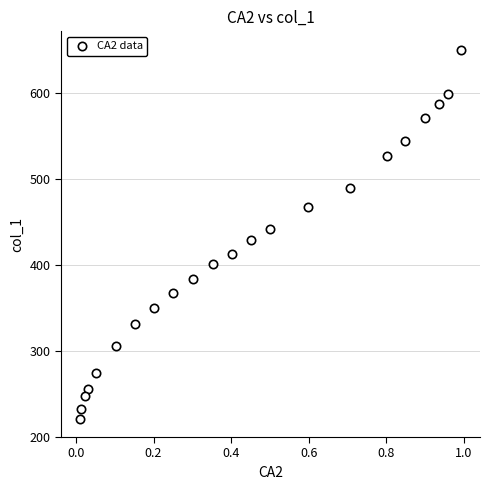

What is the range of Y values (max minus min)?

429.5